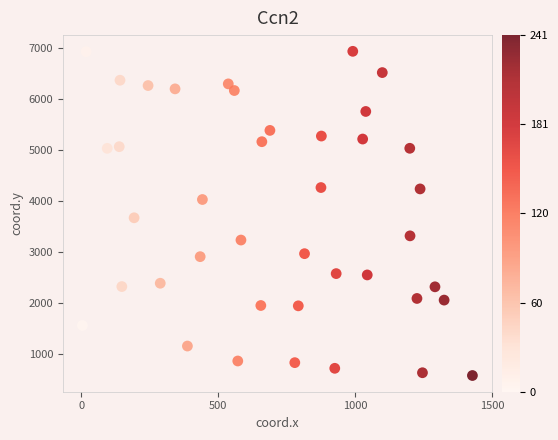

What is the range of X values (max minus min)?

1424.6